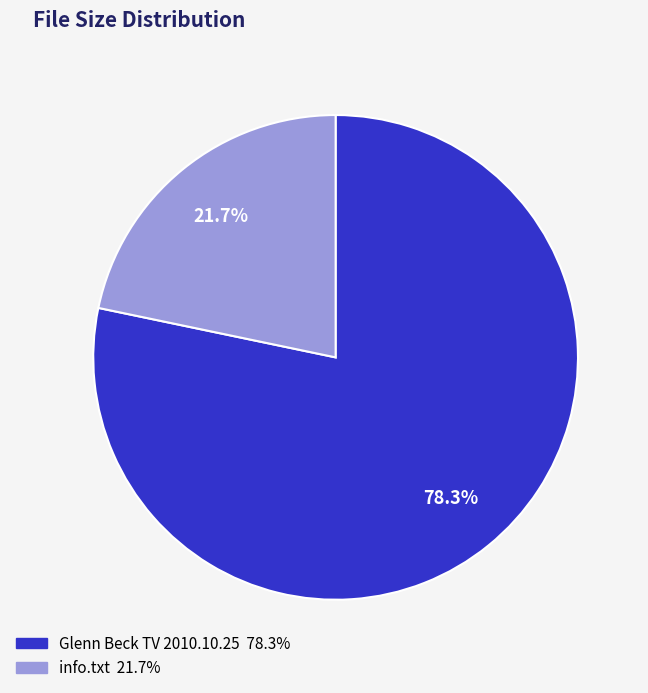

To the nearest percent, what is the average slice percentage?

50%